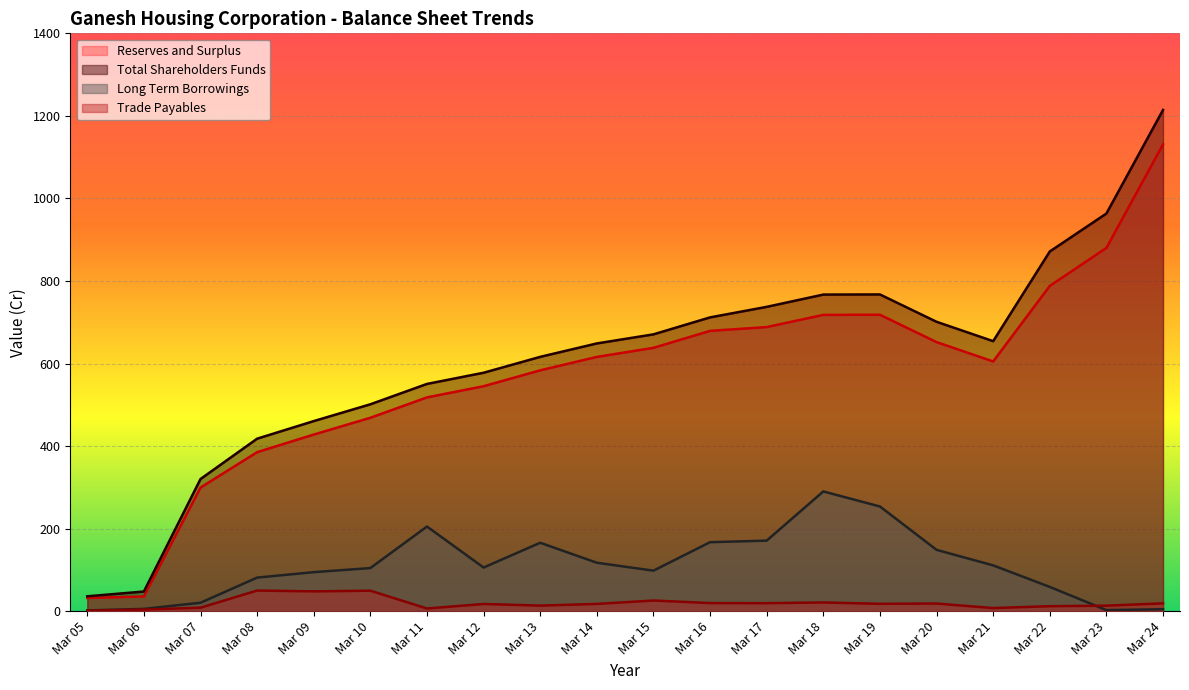

True or false: Reserves and Surplus has a value of 35.5 at Mar 06.

True